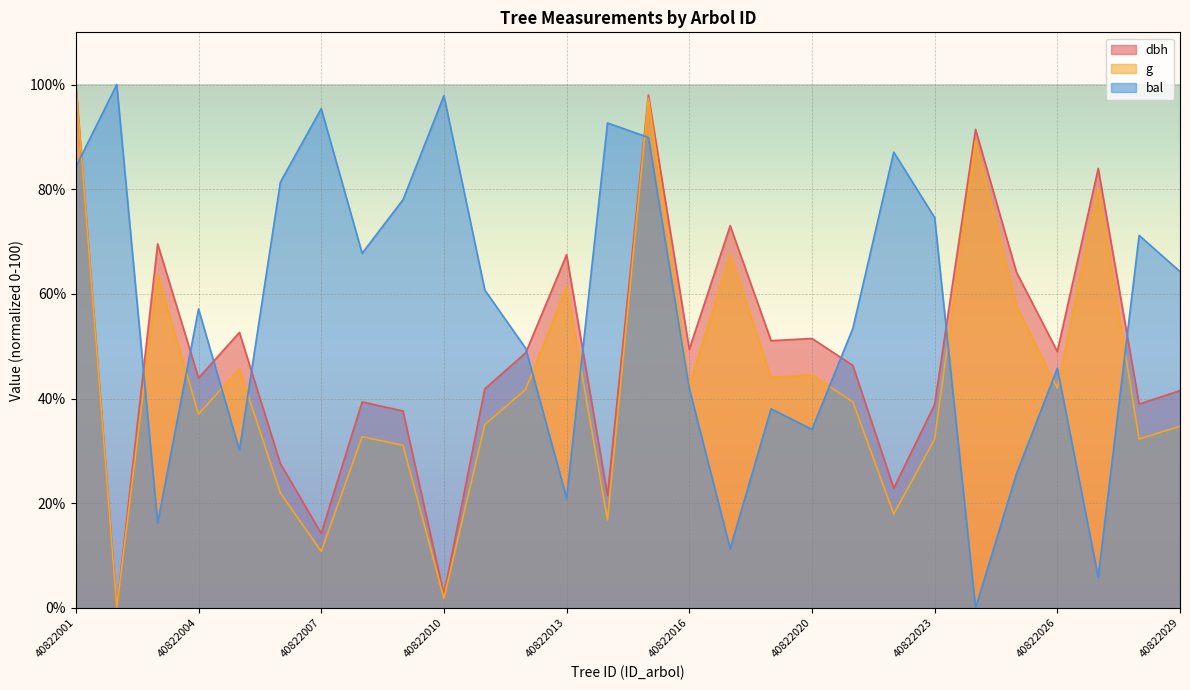

What is the value of the dbh point at the 22nd from the left?

38.9